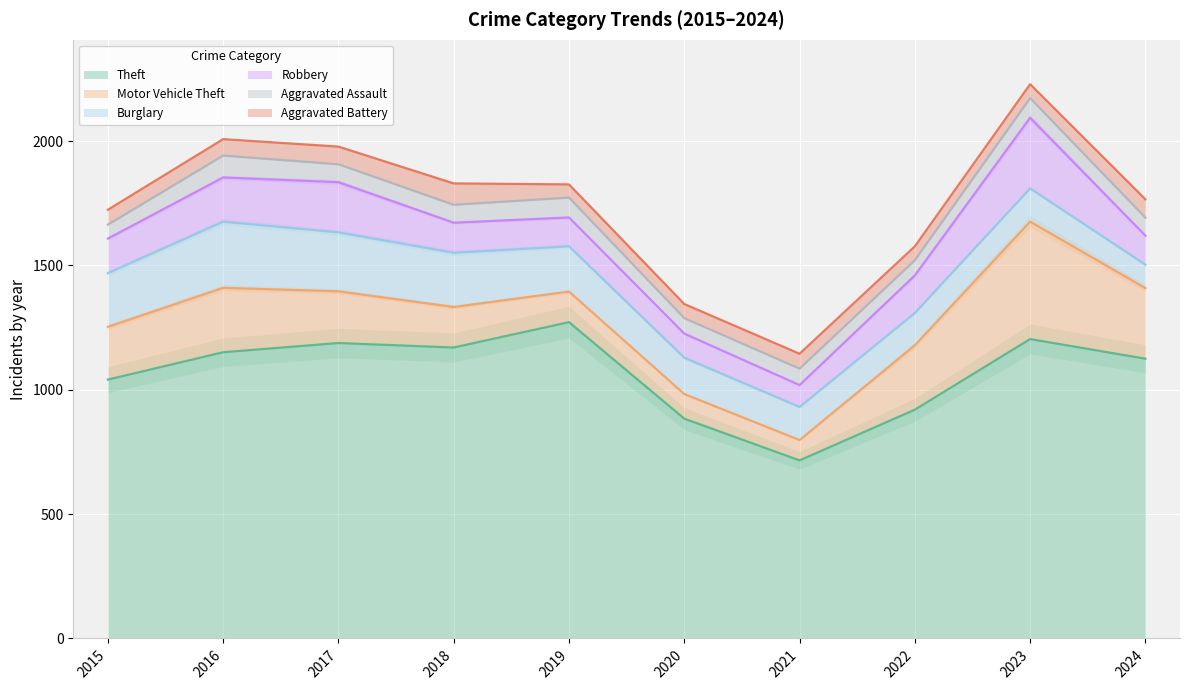

True or false: Motor Vehicle Theft and Aggravated Battery cross at least once.

False